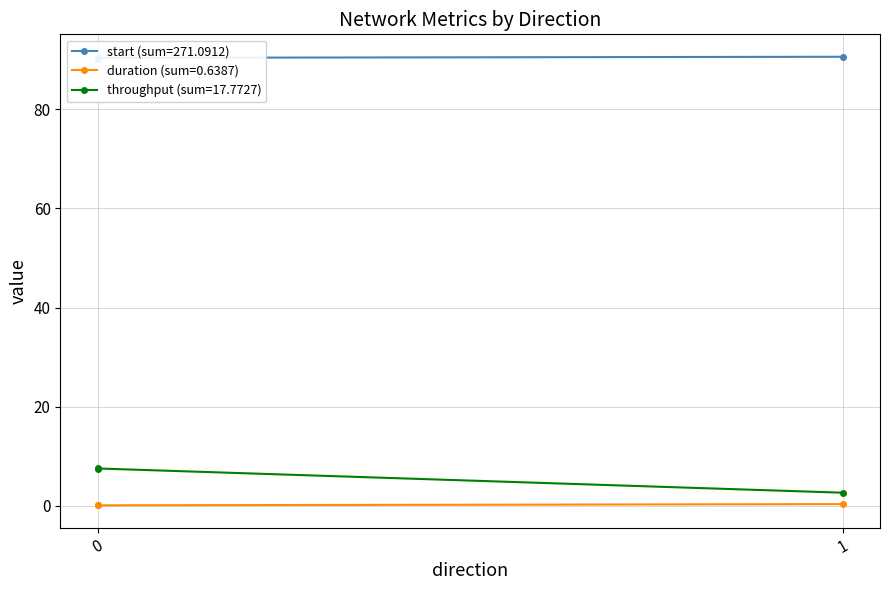

Does the chart have visible grid lines?

Yes